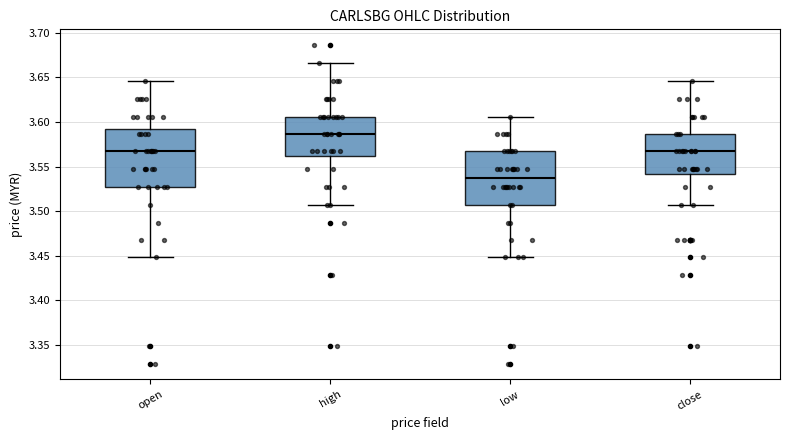

Reading left to right, read every box against the y-axis: the position of its median line, the range the box covers, and the ends of its whiskers. The values are not printed on the chart, so give them approximately, as read against the axis.

open: median 3.565, box 3.525 to 3.590, whiskers 3.450 to 3.645
high: median 3.585, box 3.560 to 3.605, whiskers 3.505 to 3.665
low: median 3.535, box 3.505 to 3.565, whiskers 3.450 to 3.605
close: median 3.565, box 3.540 to 3.585, whiskers 3.505 to 3.645